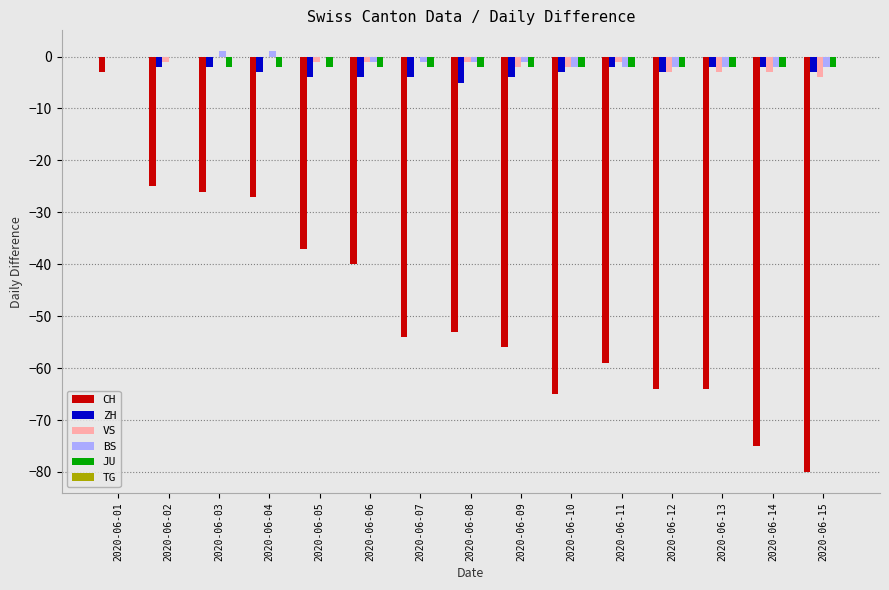

At which label is CH closest to -41?

2020-06-06